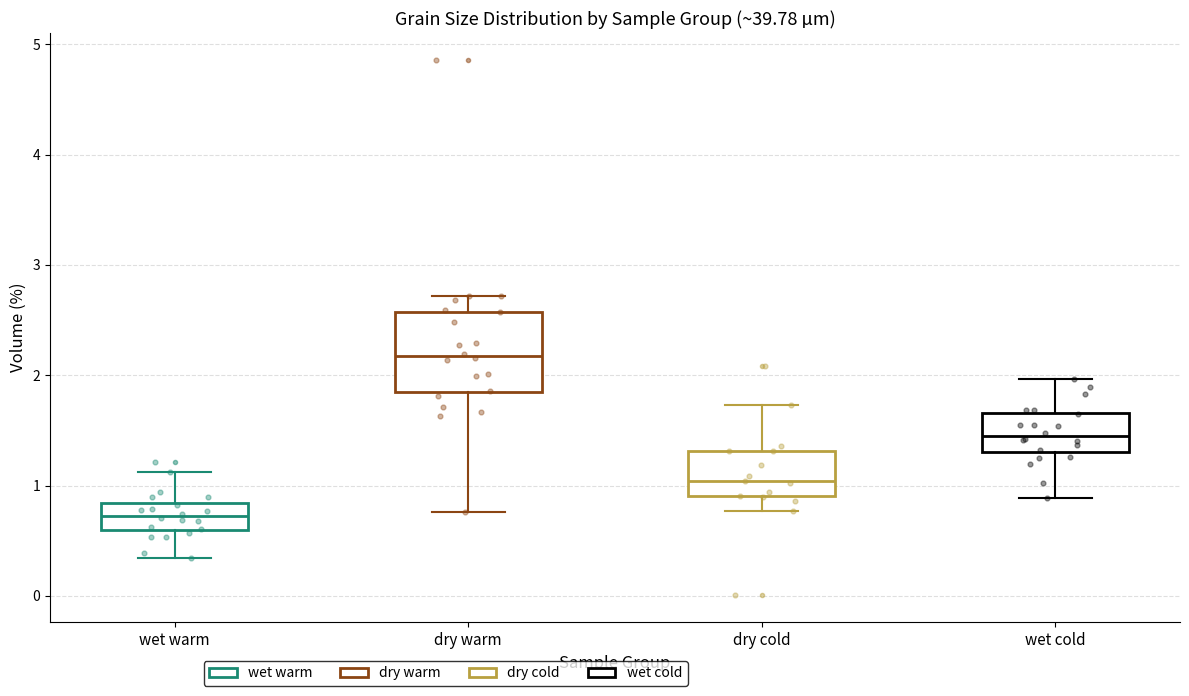

Reading left to right, read every box against the y-axis: the position of its median line, the range the box covers, and the ends of its whiskers. The values are not printed on the chart, so give them approximately, as read against the axis.

wet warm: median 0.7, box 0.6 to 0.8, whiskers 0.3 to 1.1
dry warm: median 2.2, box 1.8 to 2.6, whiskers 0.8 to 2.7
dry cold: median 1.0, box 0.9 to 1.3, whiskers 0.8 to 1.7
wet cold: median 1.5, box 1.3 to 1.7, whiskers 0.9 to 2.0